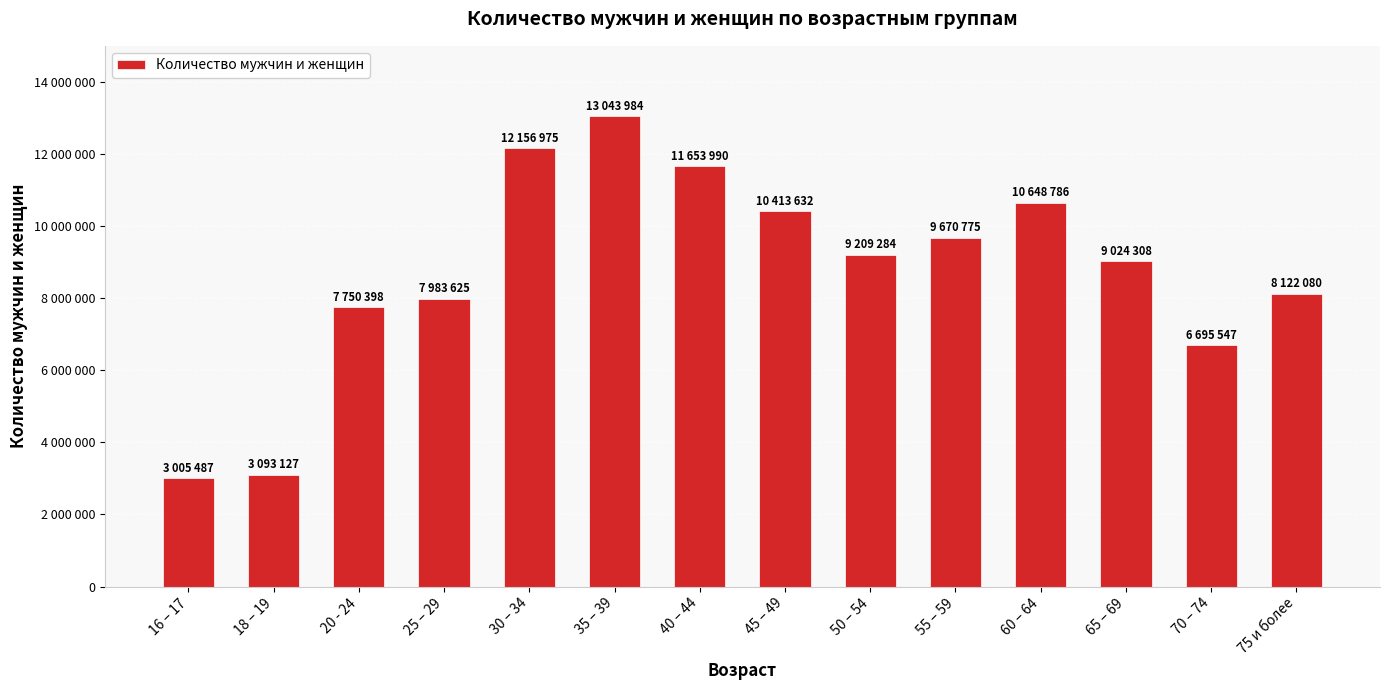

List the labels in order of value, largest first.

35 – 39, 30 – 34, 40 – 44, 60 – 64, 45 – 49, 55 – 59, 50 – 54, 65 – 69, 75 и более, 25 – 29, 20 - 24, 70 – 74, 18 – 19, 16 – 17